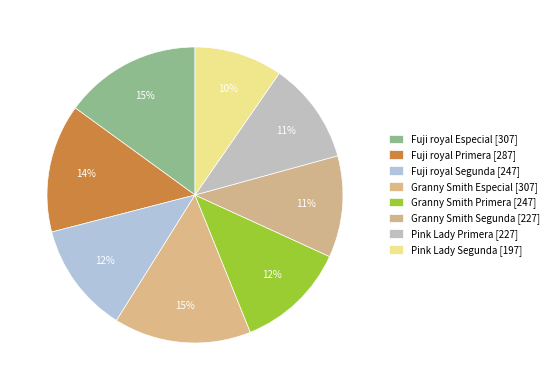

Is there any slice that represents more than half of the pie?

No